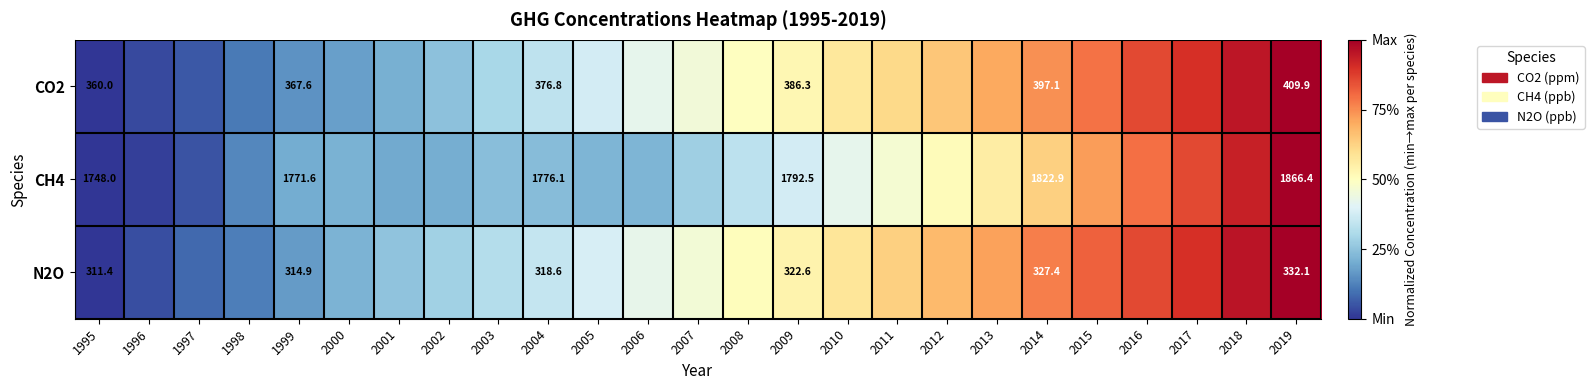

True or false: N2O has a value of 0.4 at 2013.

False